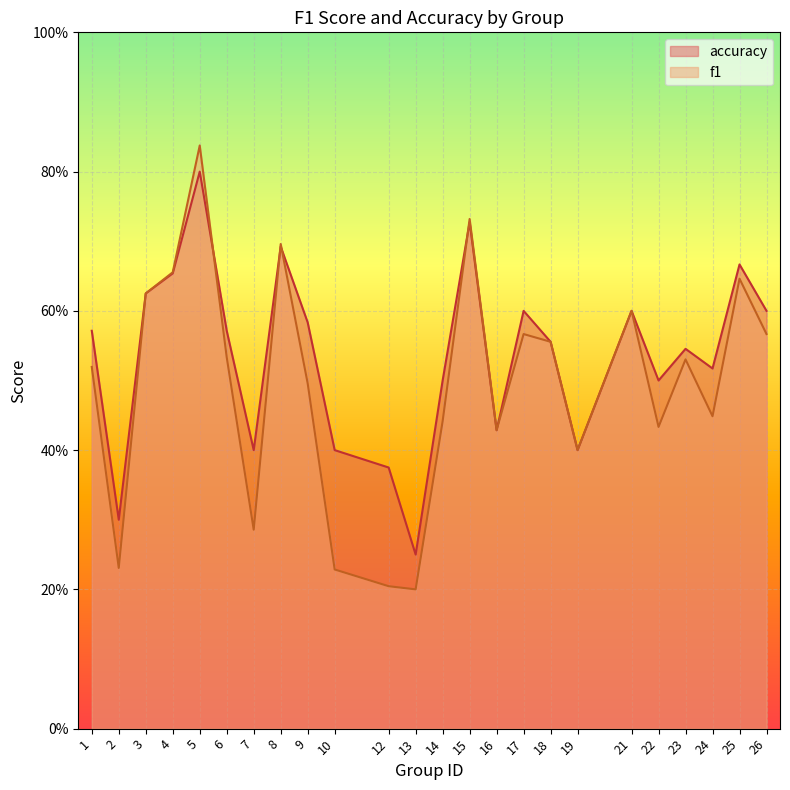

Reading left to right, list all the values displayed in this chart.

f1: 0.5	0.2	0.6	0.7	0.8	0.5	0.3	0.7	0.5	0.2	0.2	0.2	0.4	0.7	0.4	0.6	0.6	0.4	0.6	0.4	0.5	0.4	0.6	0.6
accuracy: 0.6	0.3	0.6	0.7	0.8	0.6	0.4	0.7	0.6	0.4	0.4	0.2	0.5	0.7	0.4	0.6	0.6	0.4	0.6	0.5	0.5	0.5	0.7	0.6